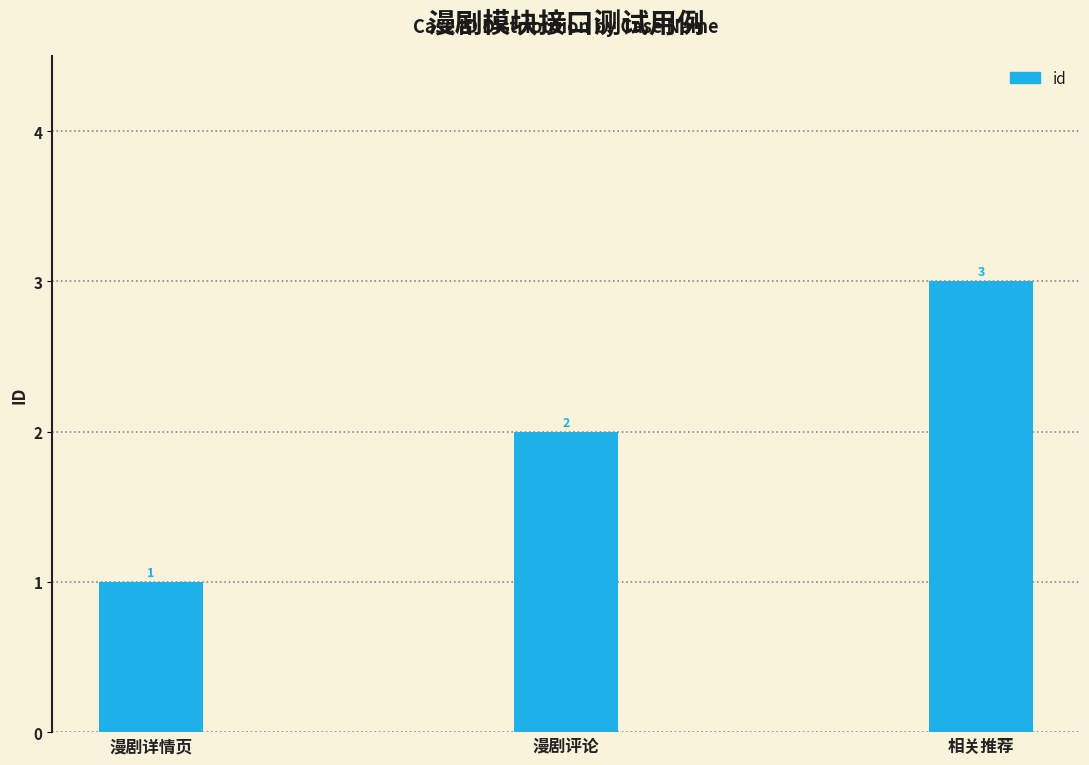

Which label corresponds to the smallest value in the chart?

漫剧详情页